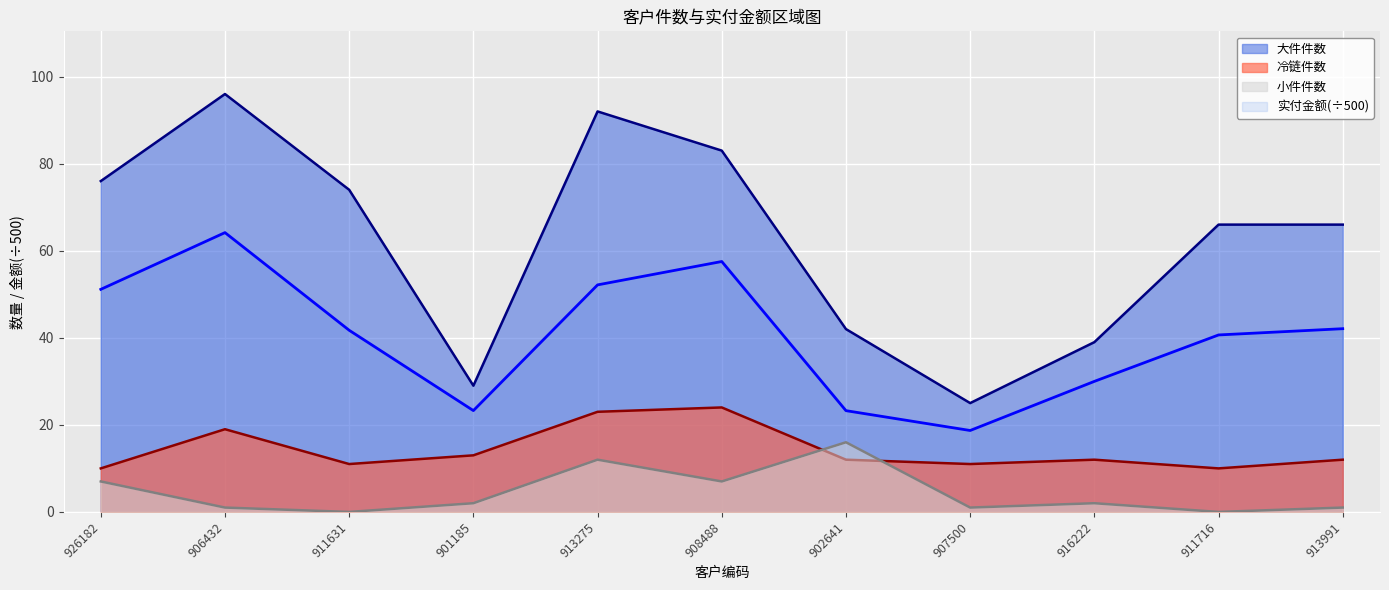

How many values in the 冷链件数 series are below 12?

4